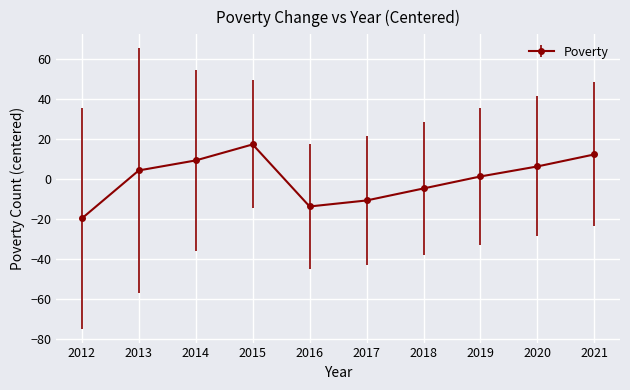

Between 2016 and 2012, which is larger?

2016